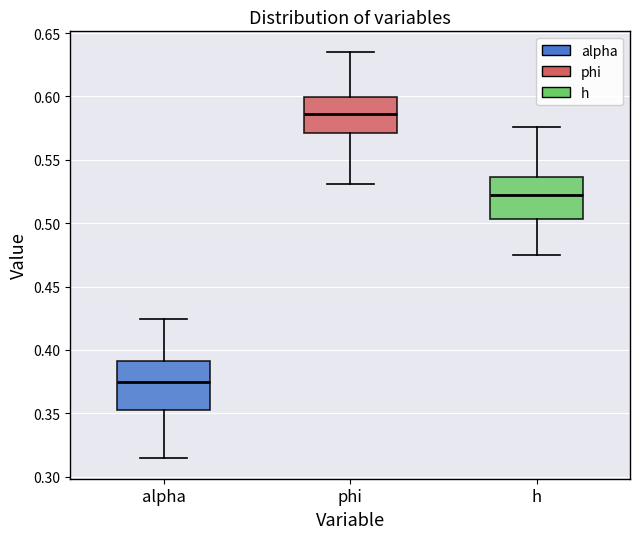

Reading left to right, read every box against the y-axis: the position of its median line, the range the box covers, and the ends of its whiskers. The values are not printed on the chart, so give them approximately, as read against the axis.

alpha: median 0.375, box 0.355 to 0.390, whiskers 0.315 to 0.425
phi: median 0.585, box 0.570 to 0.600, whiskers 0.530 to 0.635
h: median 0.525, box 0.505 to 0.535, whiskers 0.475 to 0.575